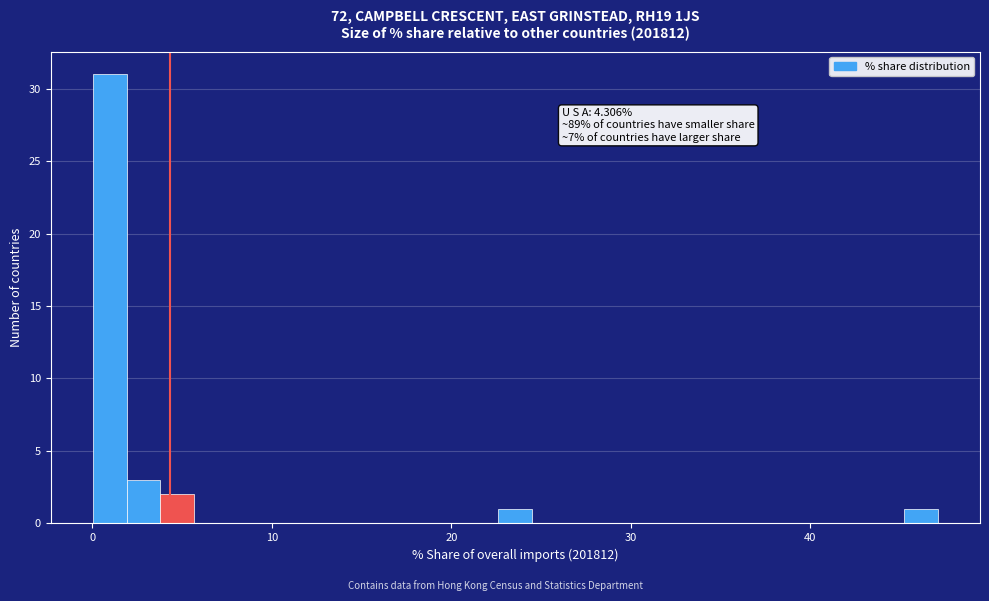

Read against the x-axis, roughly where is the centre of the tallest bar?

1